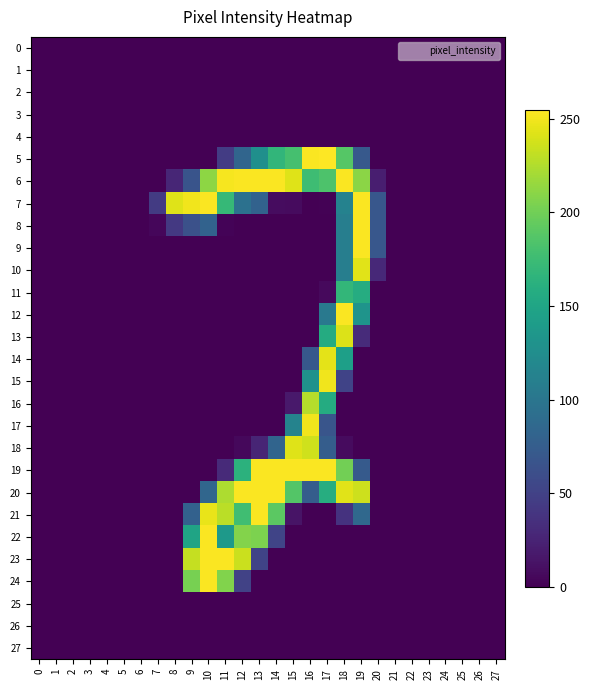

At which category is the sum across all series the highest?

18